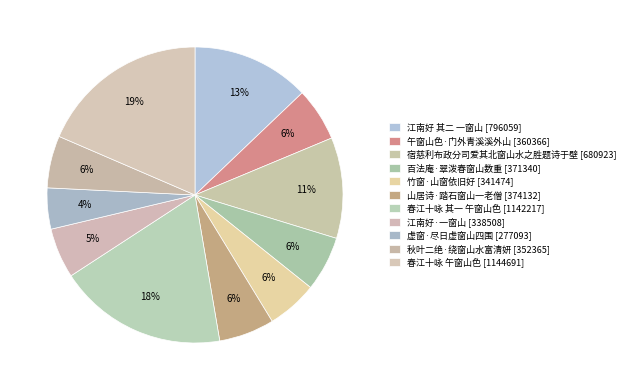

Is 春江十咏 午窗山色 the majority of the pie?

No